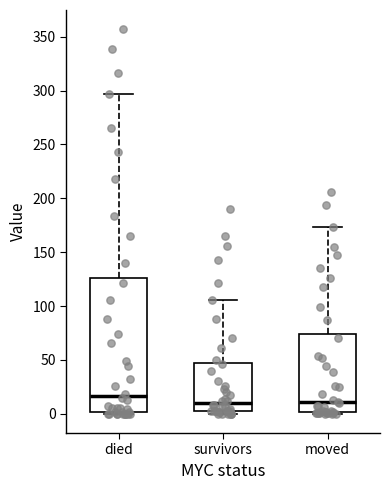

Reading left to right, transcribe this box plot: for each box, give where its median line is, the range the box spans, and where its two whiskers end, as read against the y-axis. The values are not printed on the chart, so give them approximately, as read against the axis.

died: median 15, box 0 to 125, whiskers 0 to 295
survivors: median 10, box 5 to 45, whiskers 0 to 105
moved: median 10, box 0 to 75, whiskers 0 (just below the box's lower edge) to 175